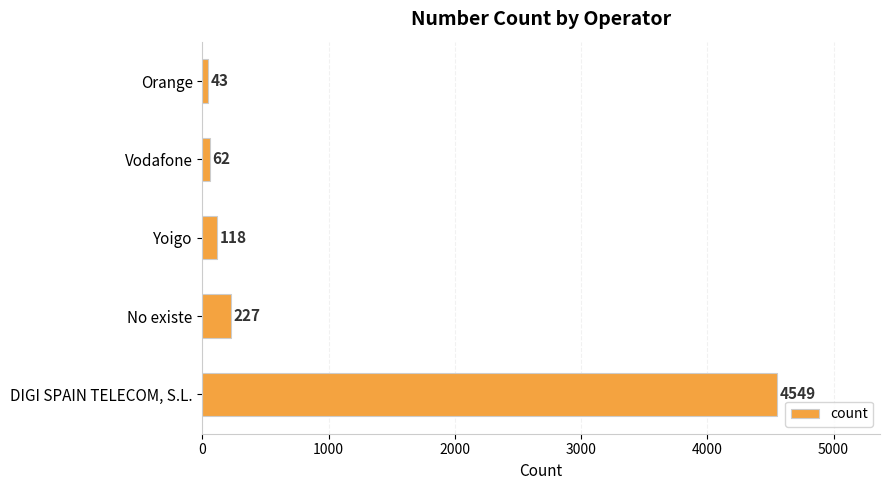

Rank the categories by value from highest to lowest.

DIGI SPAIN TELECOM, S.L., No existe, Yoigo, Vodafone, Orange